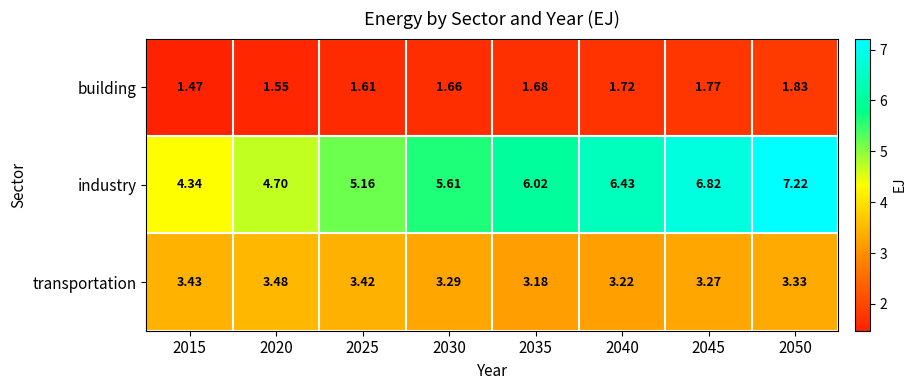

Which series changed the most between 2030 and 2050?

industry